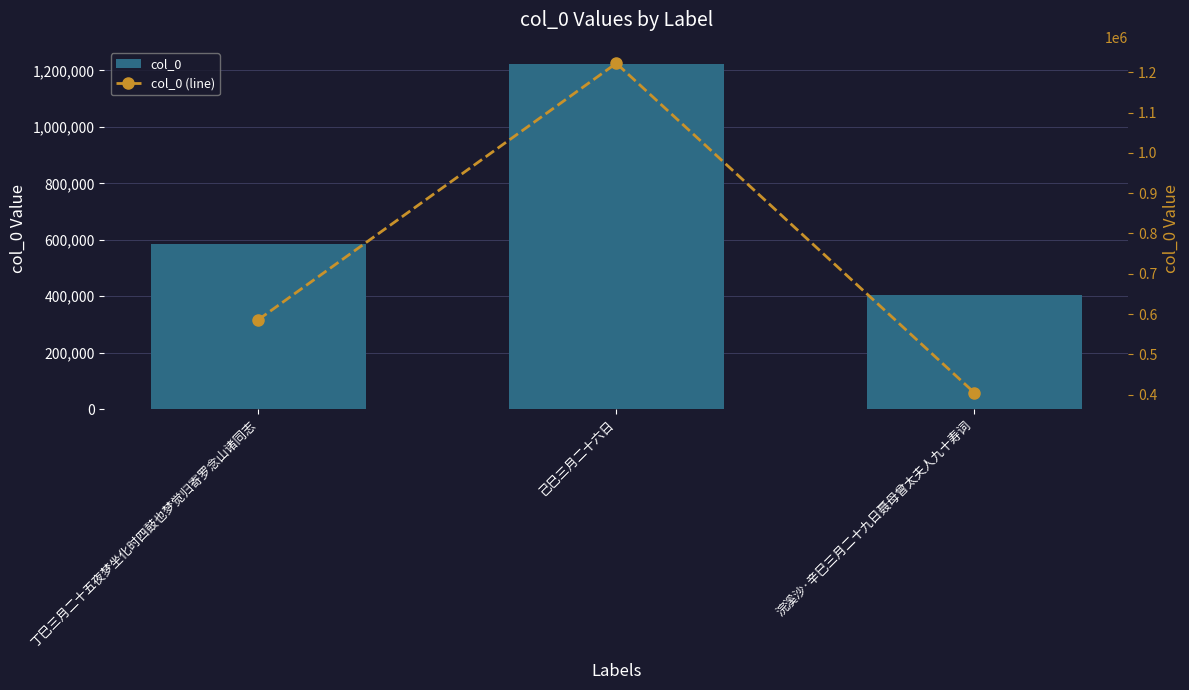

The value of col_0 at 丁巳三月二十五夜梦坐化时四鼓也梦觉归寄罗念山诸同志 is 585974. True or false?

True